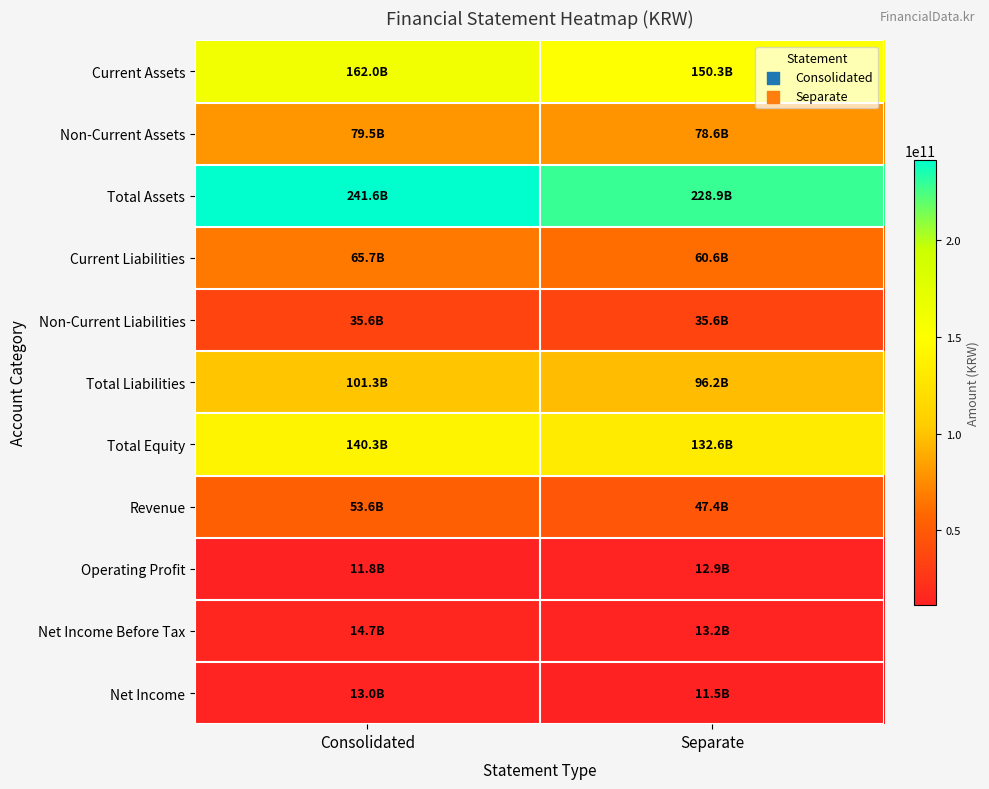

Reading right to left, transcribe all the data shown in this chart.

Current Assets: Separate=150250153297	Consolidated=162037556842
Non-Current Assets: Separate=78609789574	Consolidated=79538991612
Total Assets: Separate=228859942871	Consolidated=241576548454
Current Liabilities: Separate=60648569399	Consolidated=65694082703
Non-Current Liabilities: Separate=35581666668	Consolidated=35581666668
Total Liabilities: Separate=96230236067	Consolidated=101275749371
Total Equity: Separate=132629706804	Consolidated=140300799083
Revenue: Separate=47445468727	Consolidated=53639328979
Operating Profit: Separate=12863877322	Consolidated=11824015589
Net Income Before Tax: Separate=13196342841	Consolidated=14665634289
Net Income: Separate=11531012235	Consolidated=13000303683